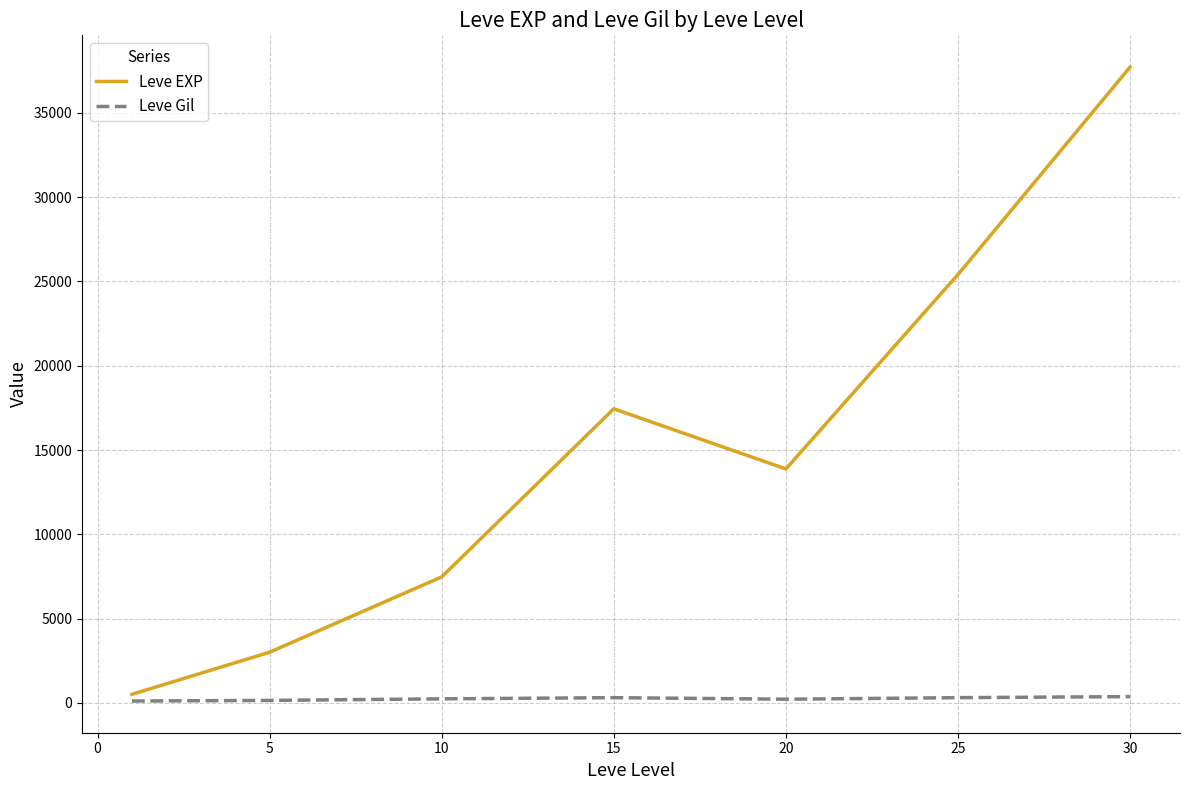

Which series has the widest spread of values?

Leve EXP